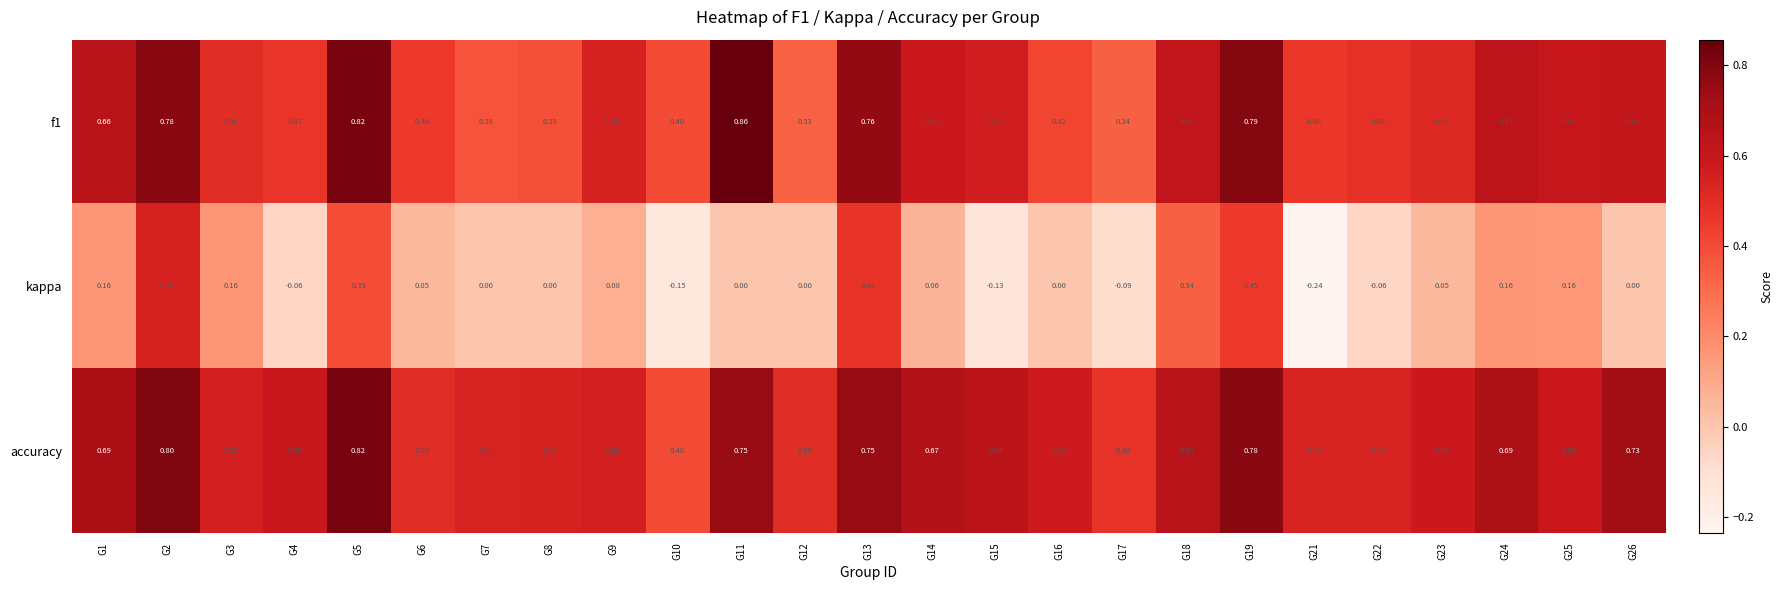

Which series changed the most between G1 and G18?

kappa